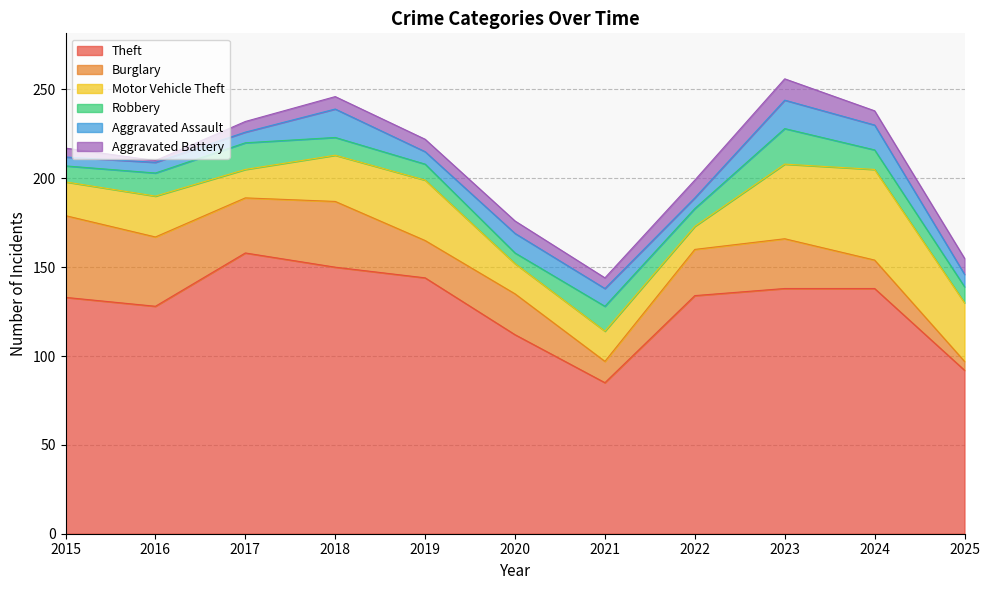

What are all the series names shown in the legend?

Theft, Burglary, Motor Vehicle Theft, Robbery, Aggravated Assault, Aggravated Battery